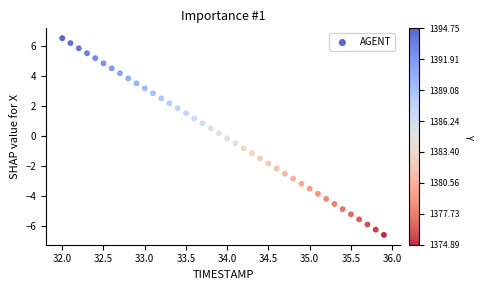

What is the range of Y values (max minus min)?

13.1